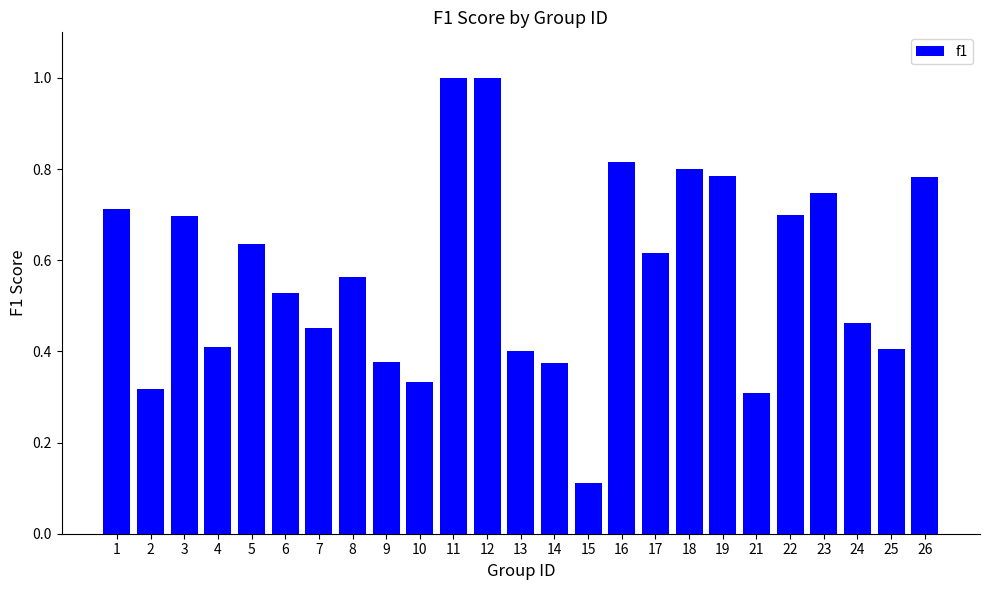

Which has a higher value, 15 or 12?

12